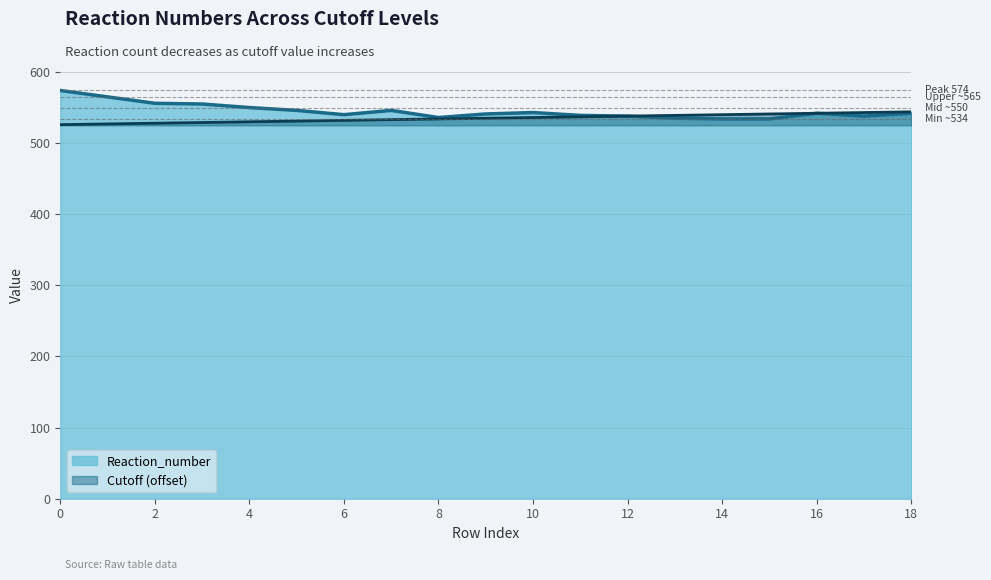

Between 3 and 17, which series saw the biggest shift?

Reaction_number